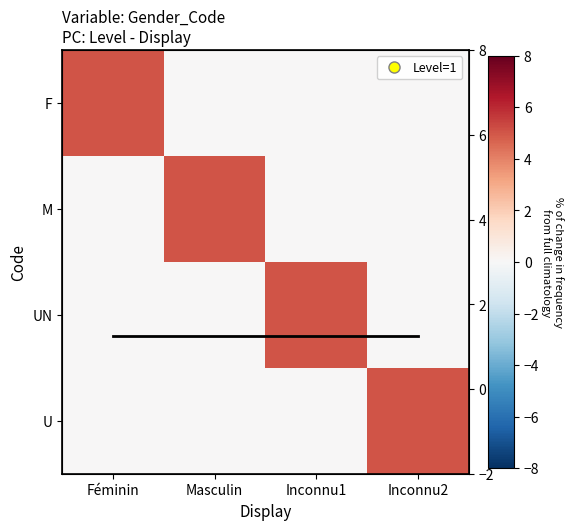

List the labels in order of M value, largest first.

Masculin, Féminin, Inconnu1, Inconnu2